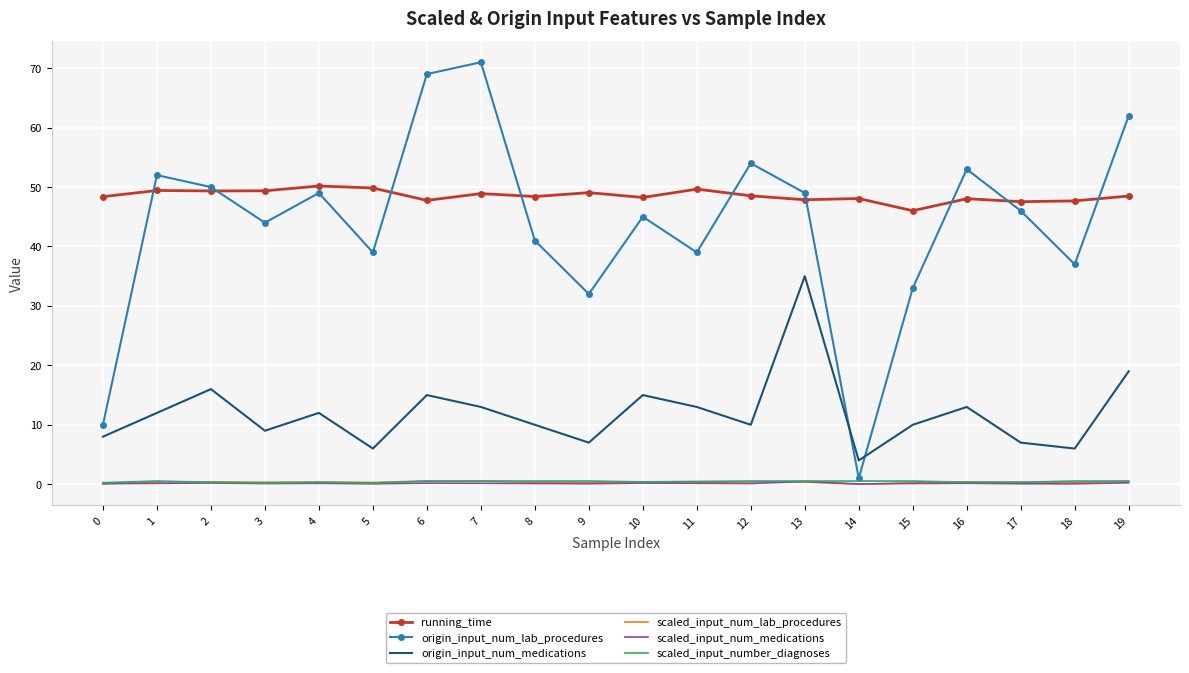

True or false: origin_input_num_medications and running_time intersect in this chart.

False